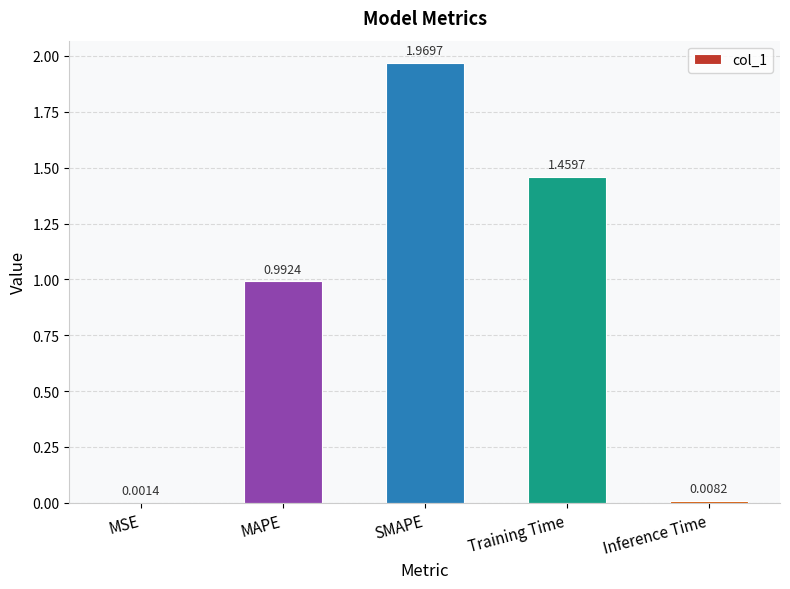

Which category has the highest value across all series?

SMAPE